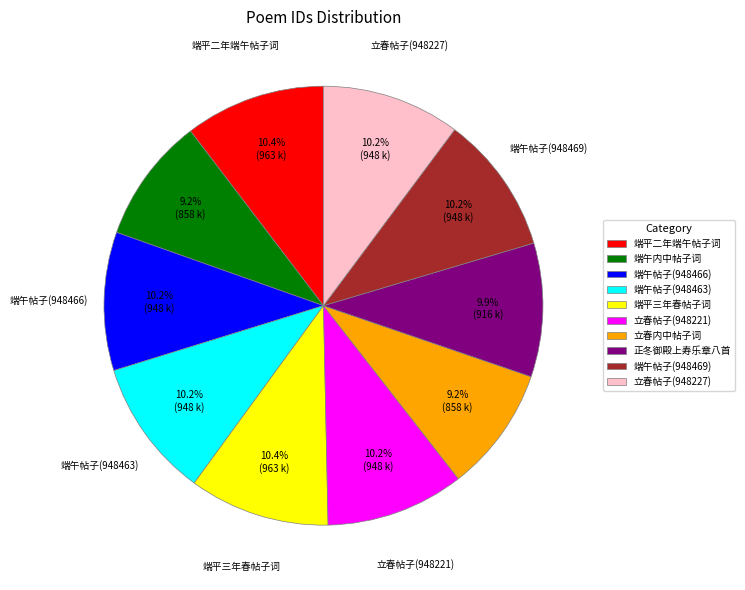

Does any single category account for the majority?

No